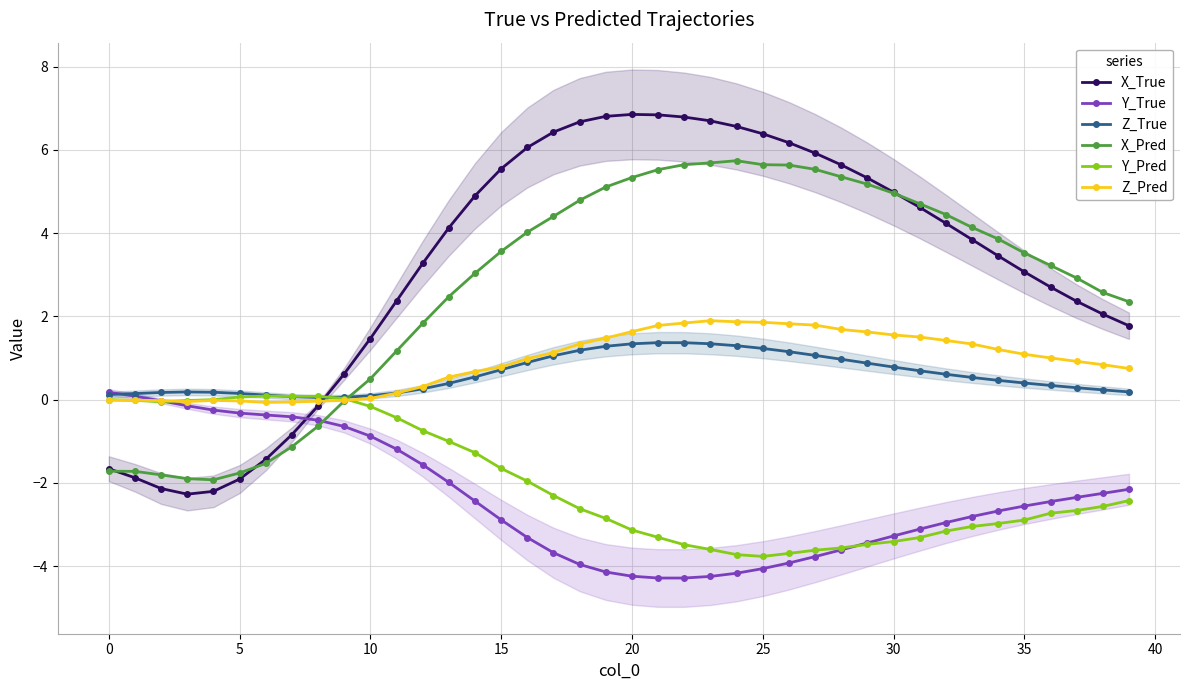

How many values in Y_True are below zero?

38